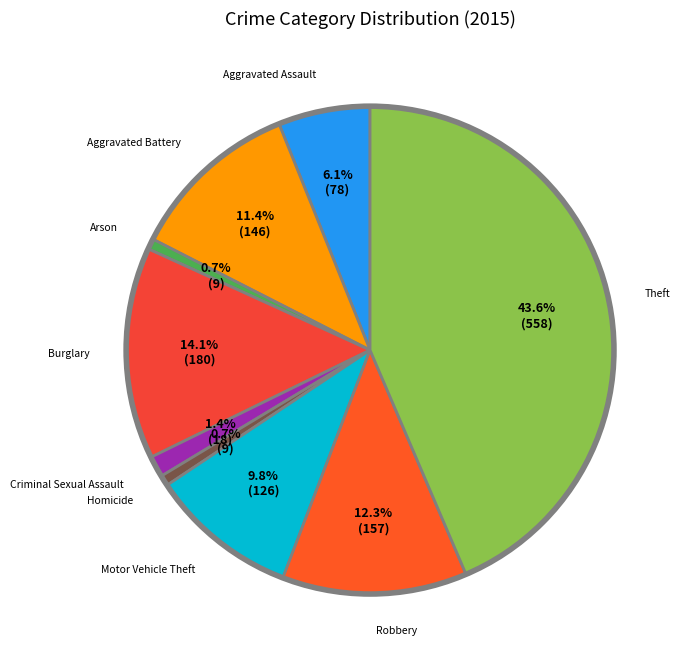

Approximately how many times larger is the value at Aggravated Battery compared to Arson?

16.2